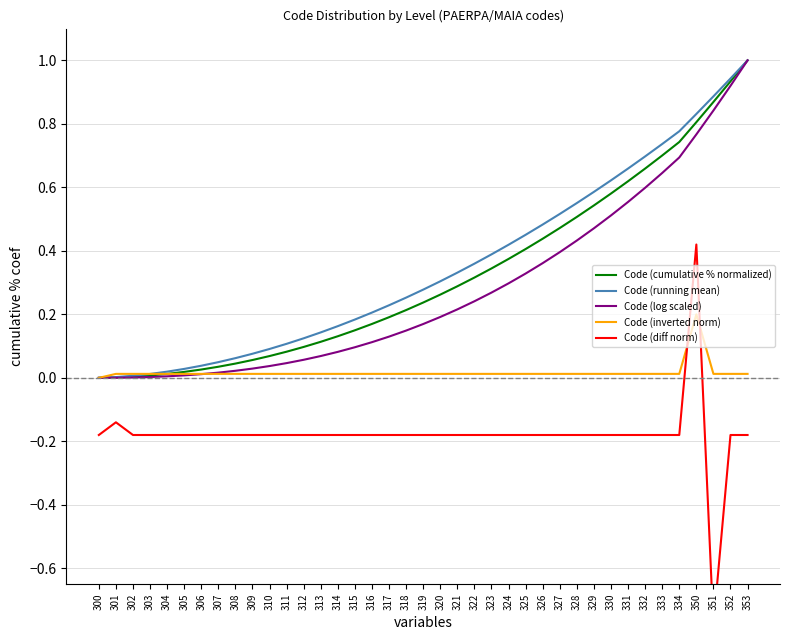

How many data points in Code (running mean) are above 0?

38